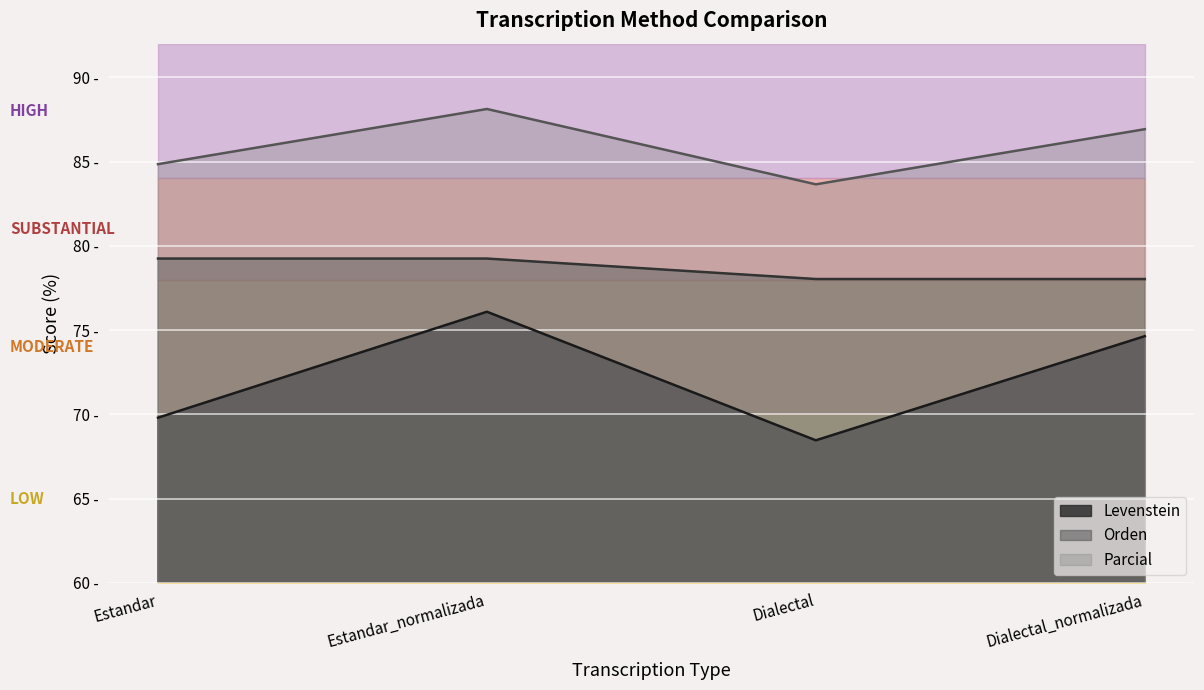

What is the approximate value of Parcial at Dialectal_normalizada?

86.9